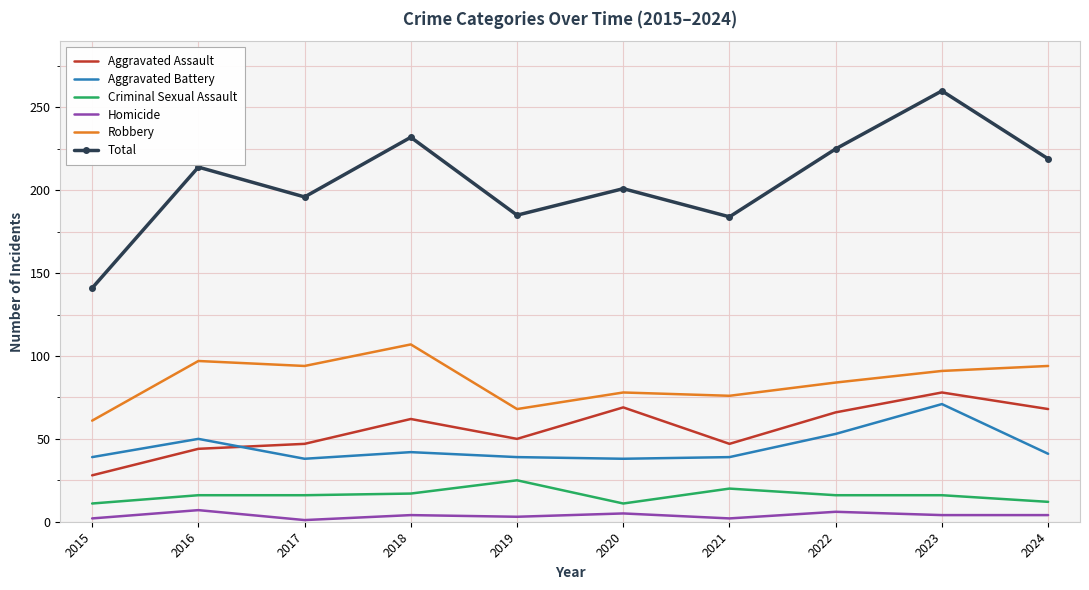

How many categories are shown in the chart?

10